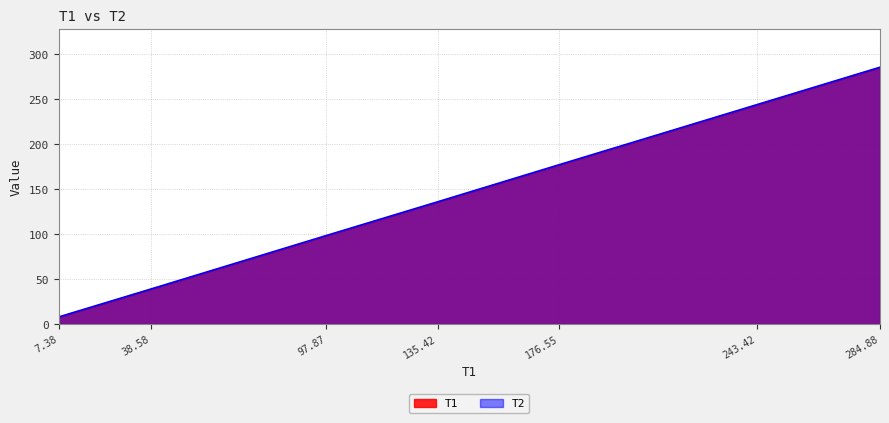

Which series has the largest total across all categories?

T2